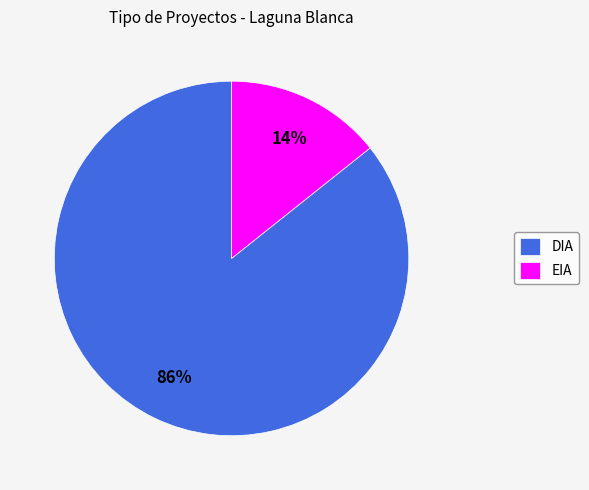

Count the number of slices in the pie.

2